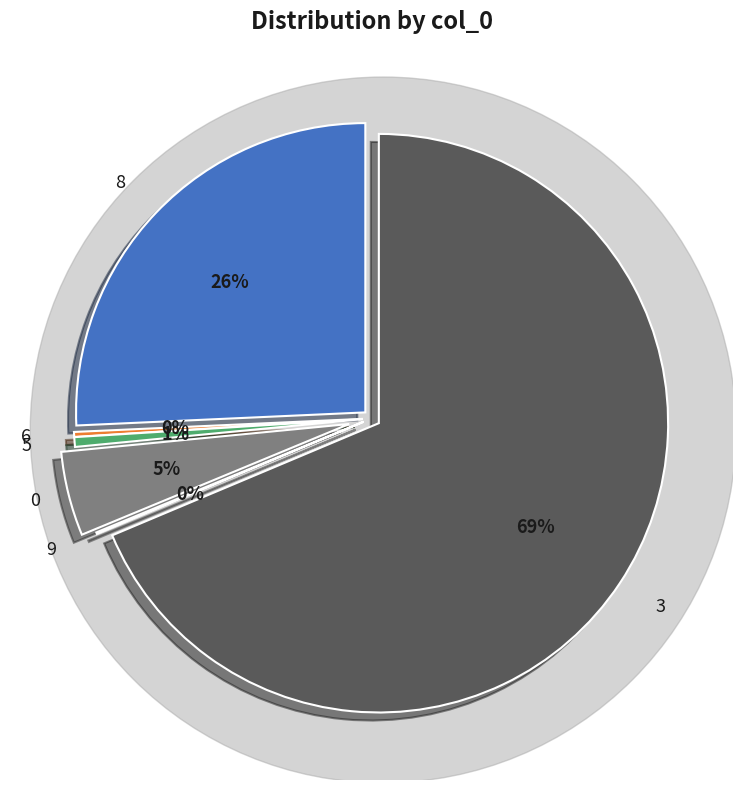

What is the ratio of the value at 6 to the value at 0?

0.1